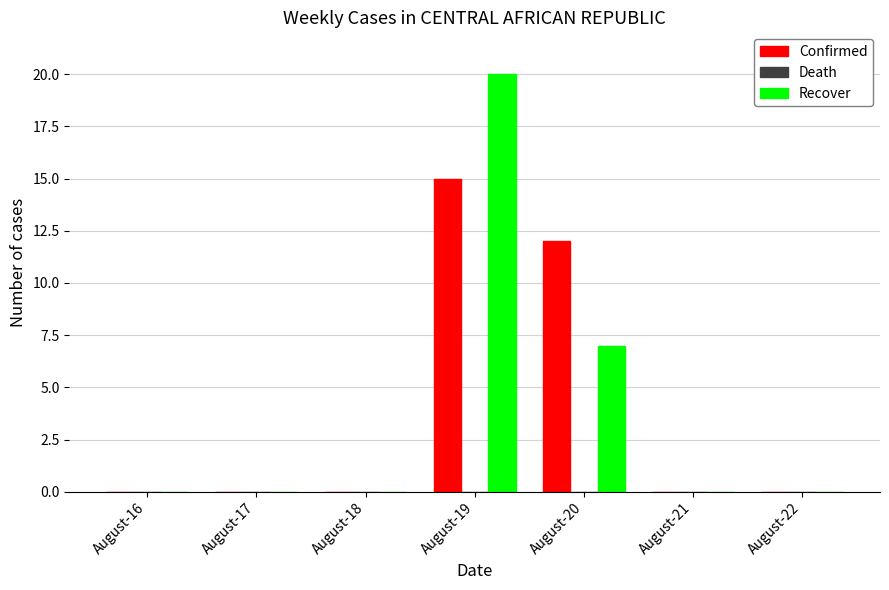

At which label is Recover closest to 10?

August-20